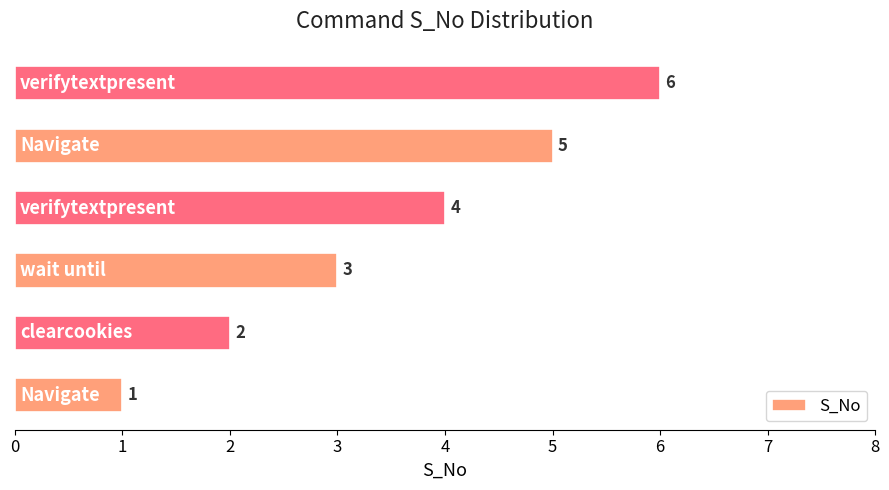

What is the difference between the maximum and minimum values?

5